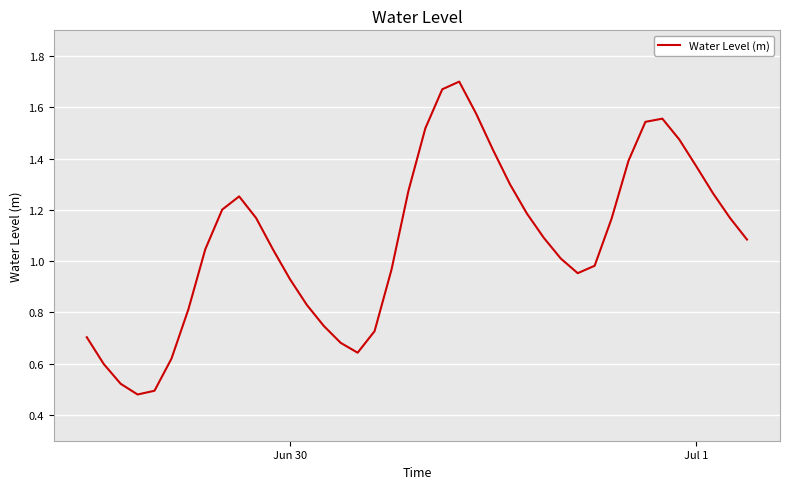

Reading left to right, what are all the values shown in this chart?

0.7	0.6	0.5	0.5	0.5	0.6	0.8	1.0	1.2	1.3	1.2	1.0	0.9	0.8	0.7	0.7	0.6	0.7	1.0	1.3	1.5	1.7	1.7	1.6	1.4	1.3	1.2	1.1	1.0	1.0	1.0	1.2	1.4	1.5	1.6	1.5	1.4	1.3	1.2	1.1